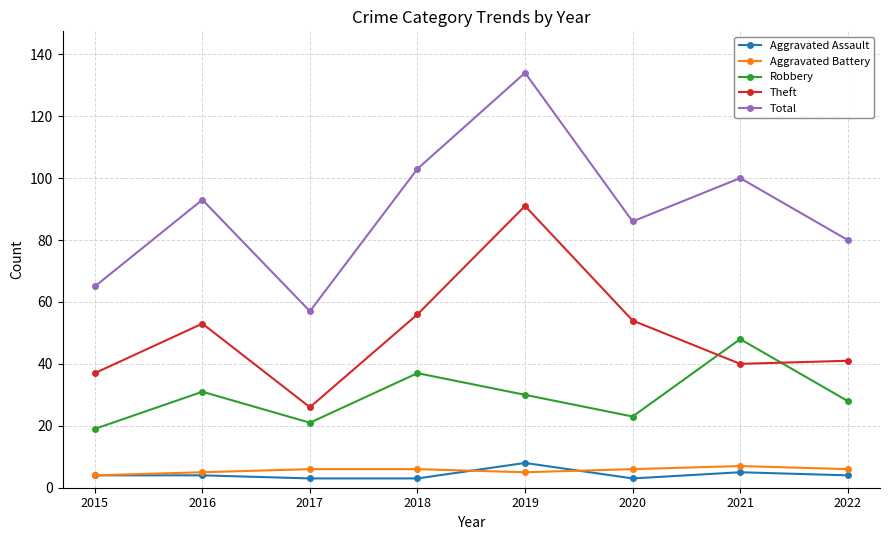

What is the average value of the Robbery series?

30